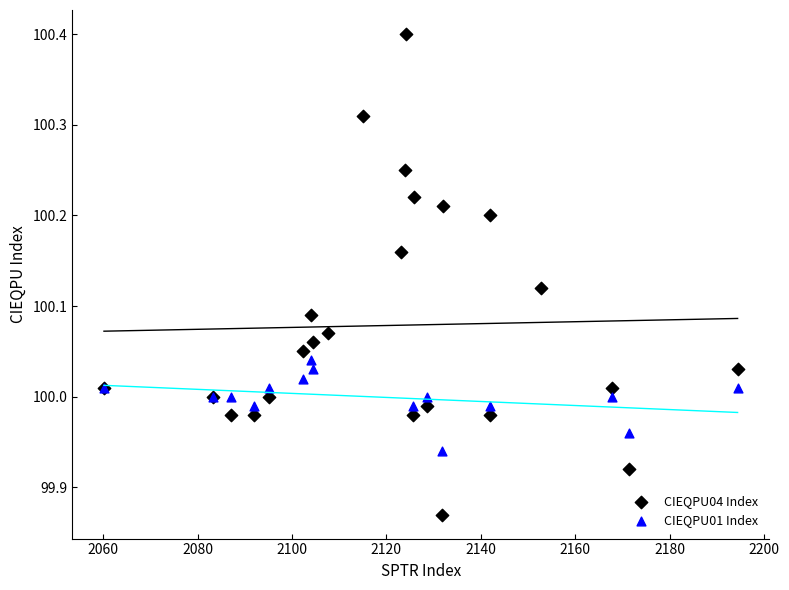

Which series contains the lowest Y value?

CIEQPU04 Index